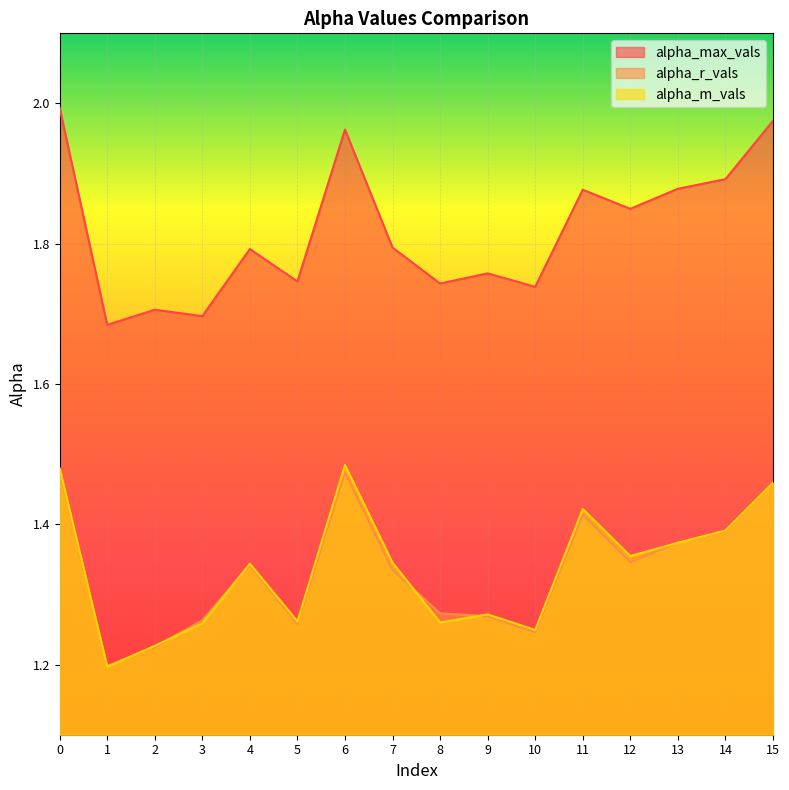

List the labels in order of alpha_m_vals value, largest first.

6, 0, 15, 11, 14, 13, 12, 7, 4, 9, 5, 8, 3, 10, 2, 1